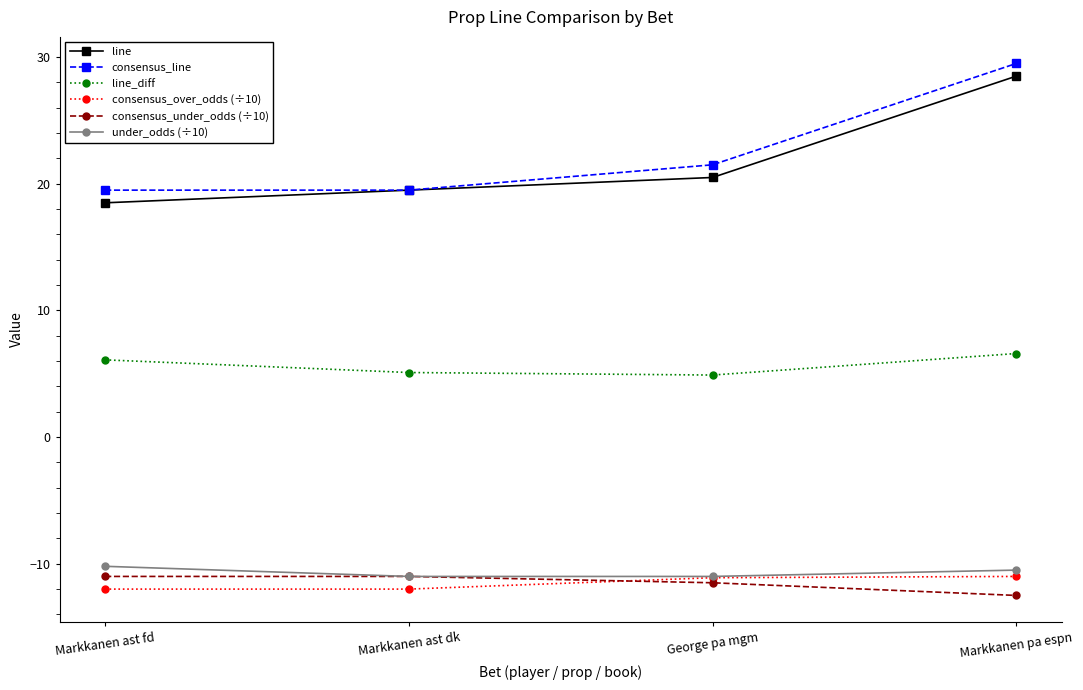

Read the line value at Markkanen ast dk.

19.5